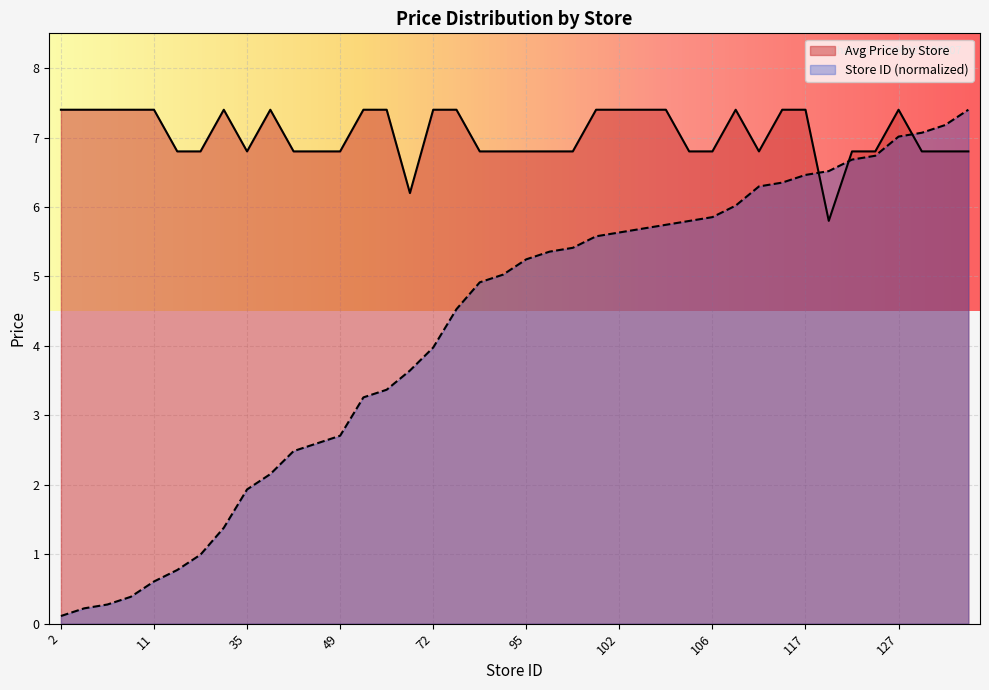

Where do Store ID (normalized) and Avg Price by Store first cross each other?

117 and 118